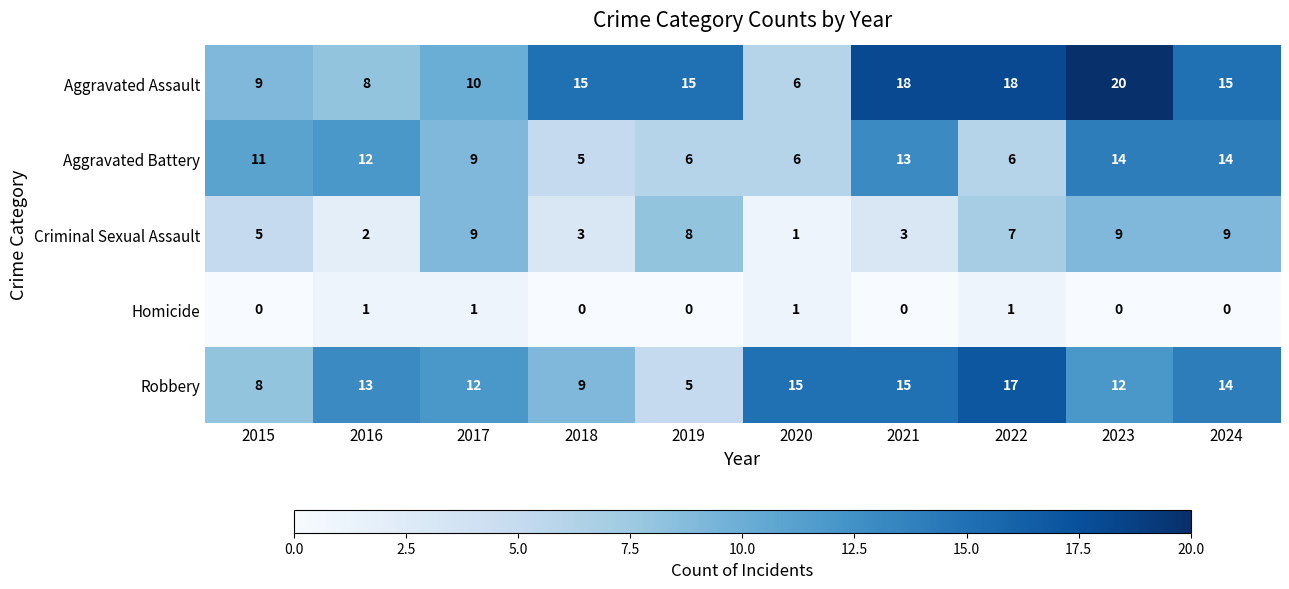

What value does the Aggravated Battery series have at 2024?

14